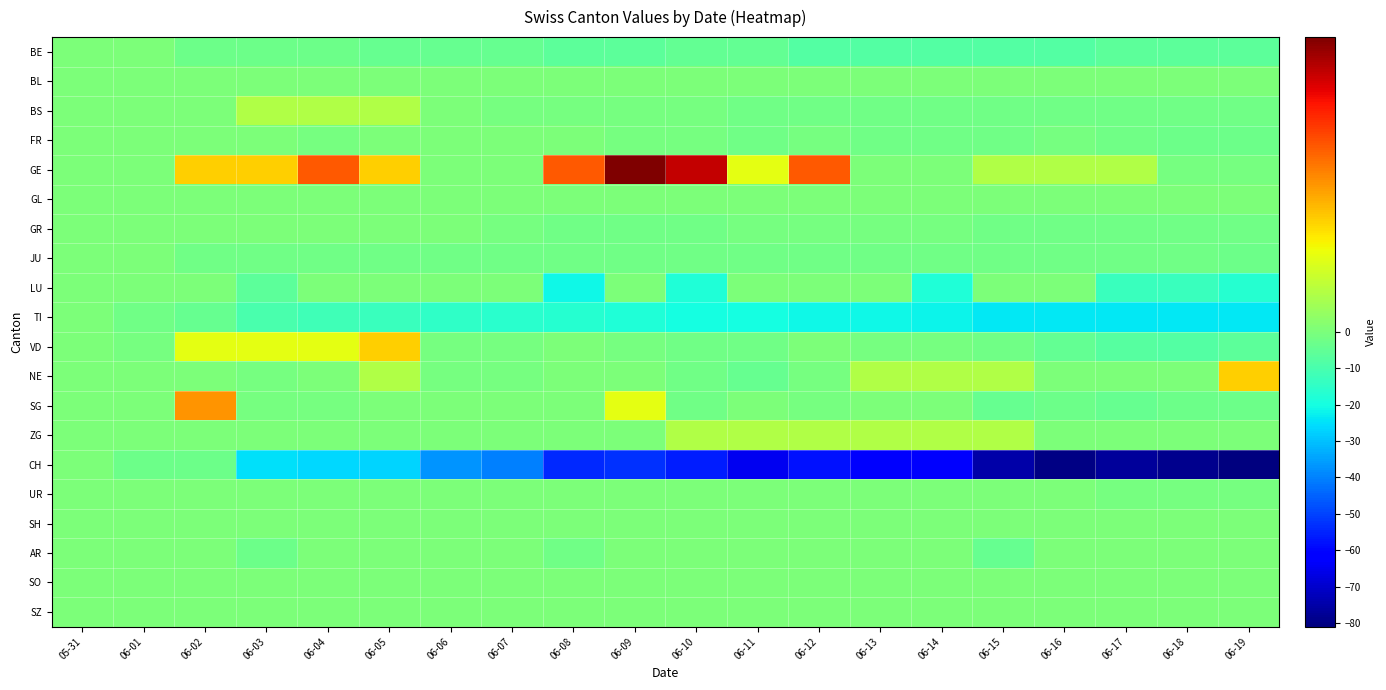

What is the minimum value shown in the chart?

-81